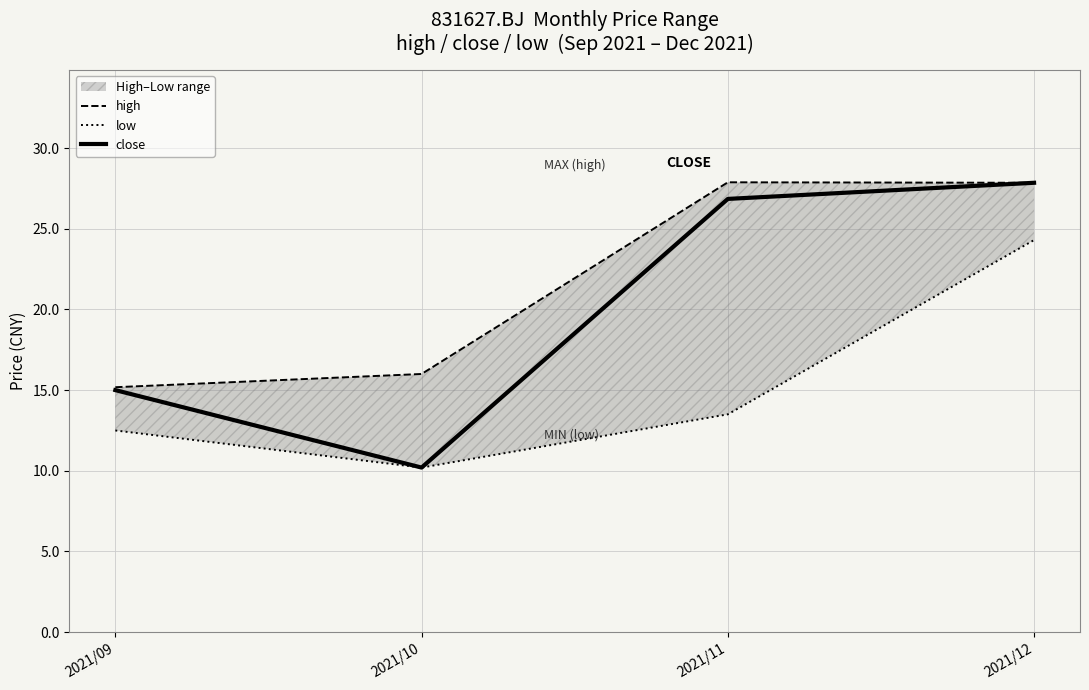

Which series has the largest range (max minus min)?

close